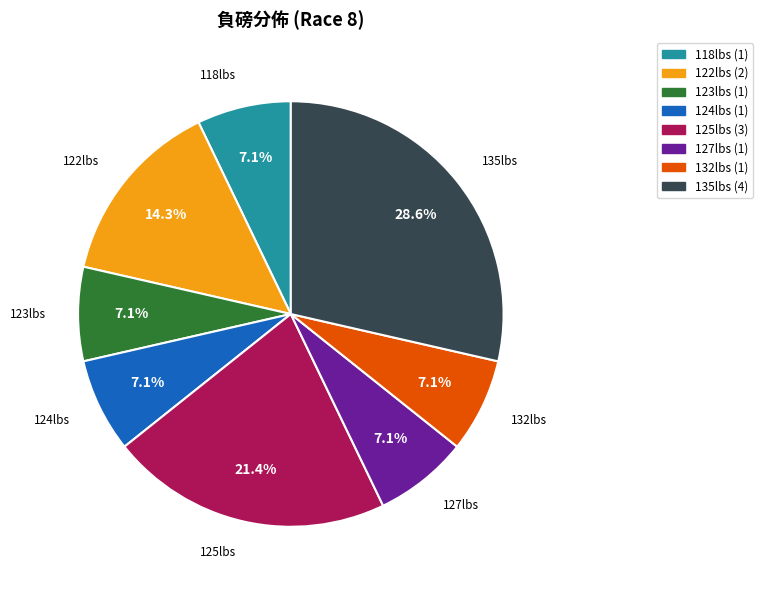

How many slices are in this pie chart?

8